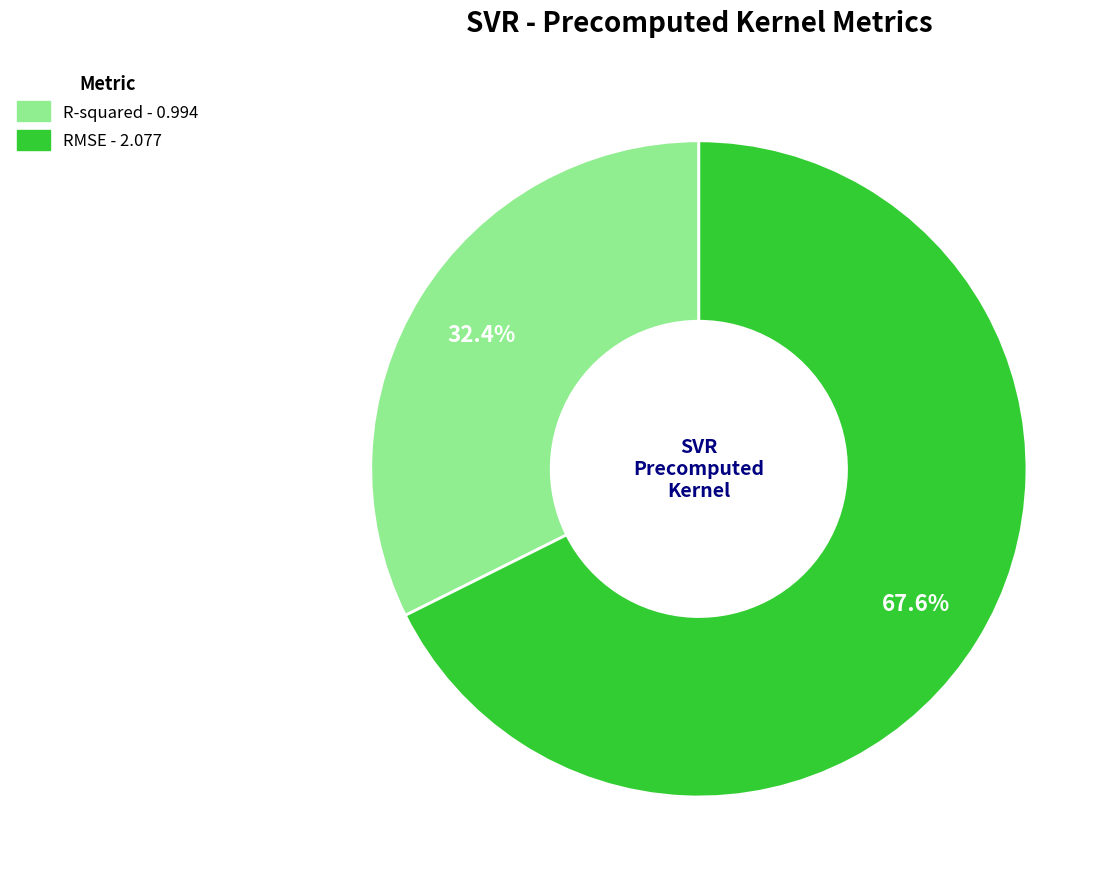

Rank the categories by value from lowest to highest.

R-squared, RMSE